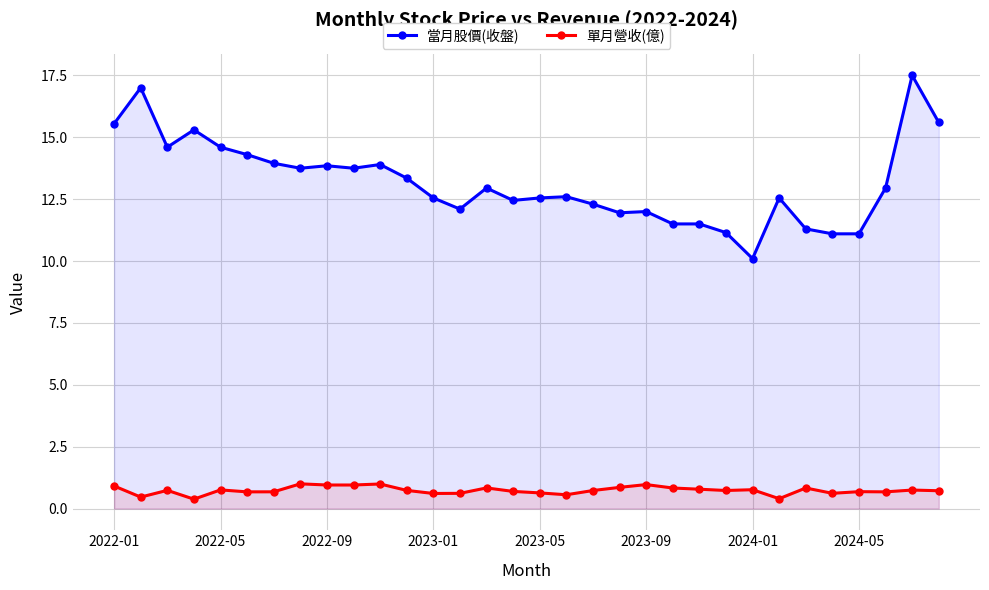

What is the total value across all series at 2023-05?

13.2